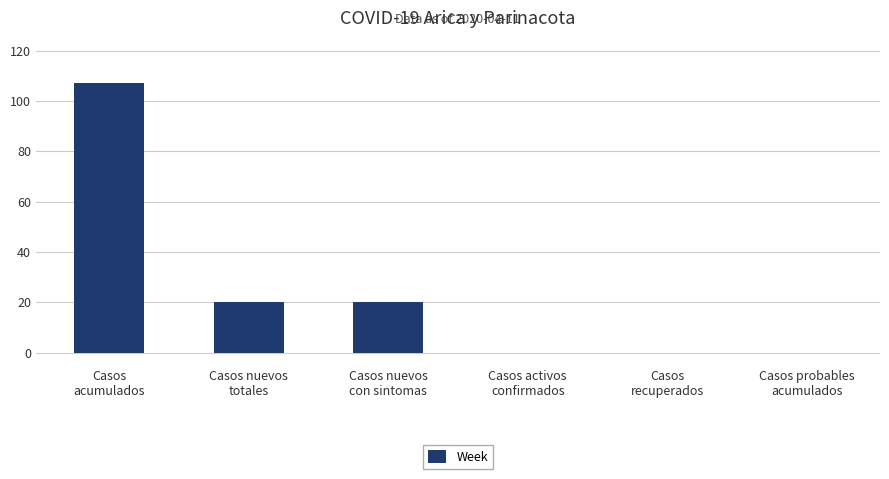

What is the greatest value displayed?

107